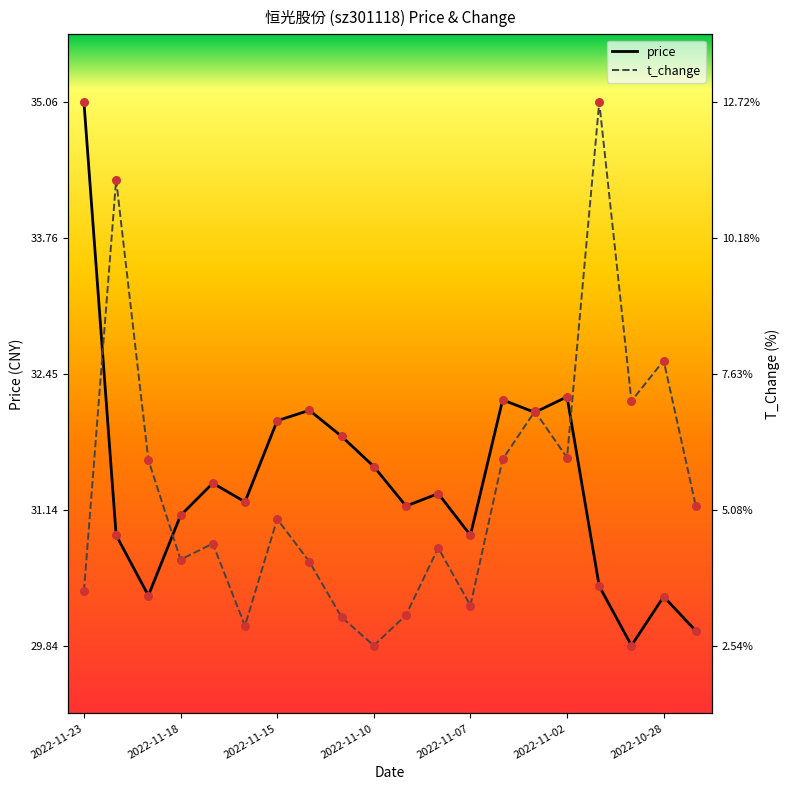

Which series reaches the maximum Y coordinate?

price